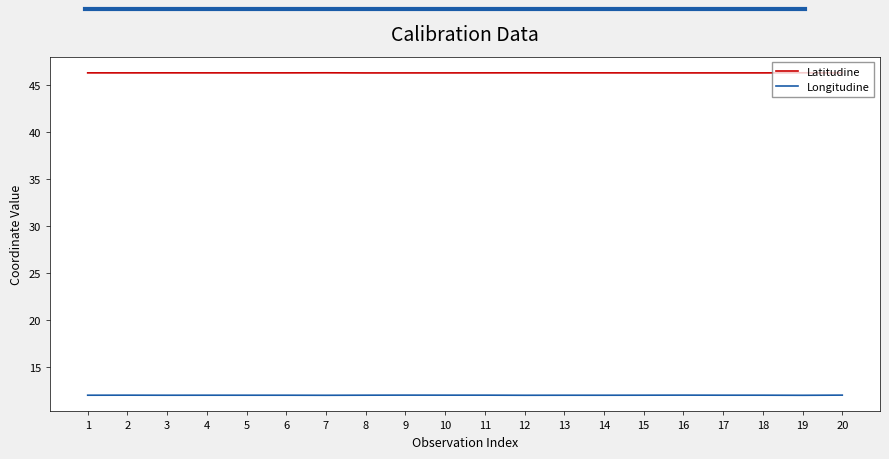

Which series has the largest total across all categories?

Latitudine